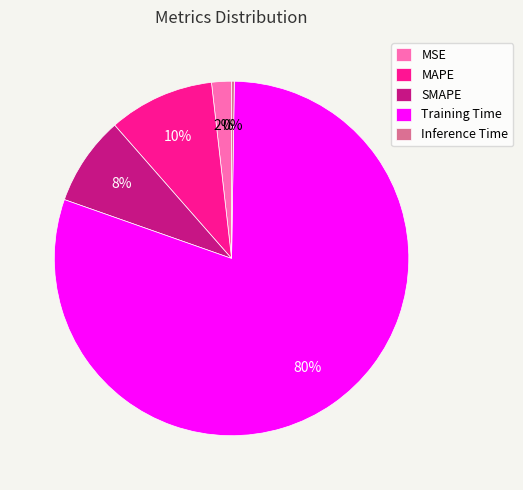

To the nearest percent, what percentage of the pie is MAPE?

10%